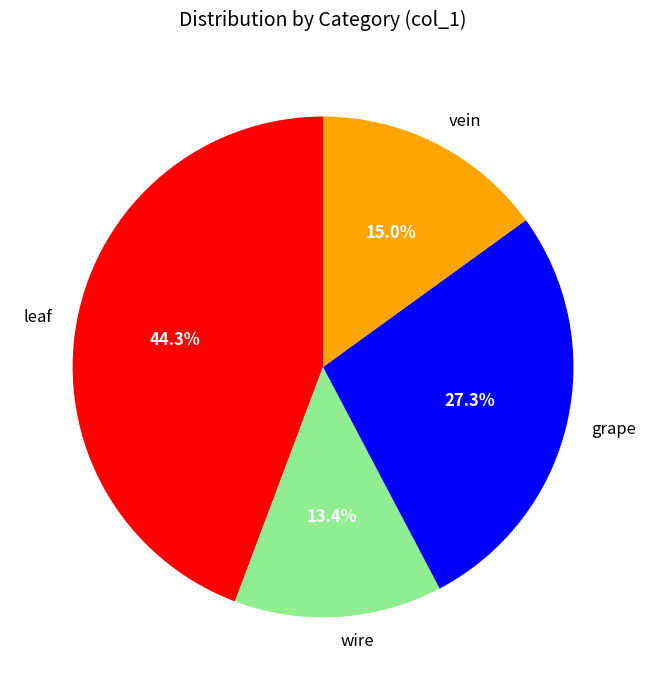

Is leaf the majority of the pie?

No